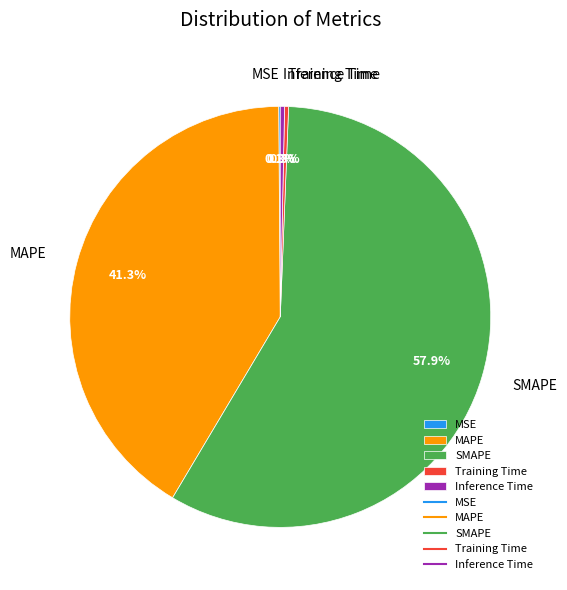

Combined, do SMAPE and MAPE account for over 50%?

Yes